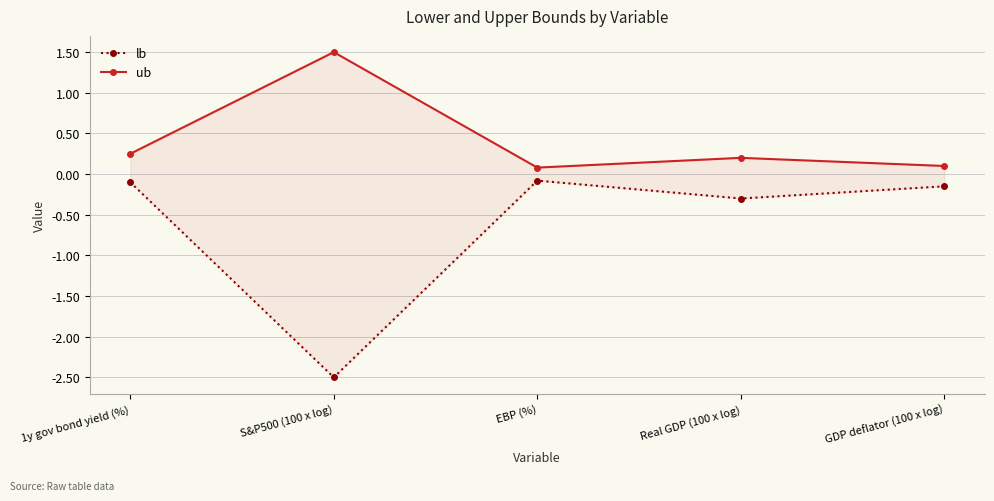

Between Real GDP (100 x log) and S&P500 (100 x log), which is larger?

Real GDP (100 x log)